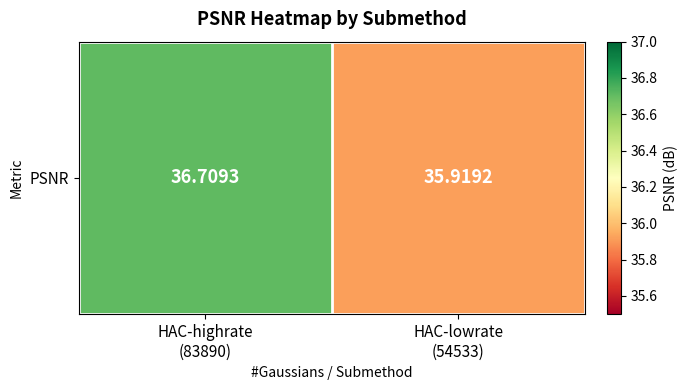

Which label corresponds to the largest value in the chart?

HAC-highrate
(83890)